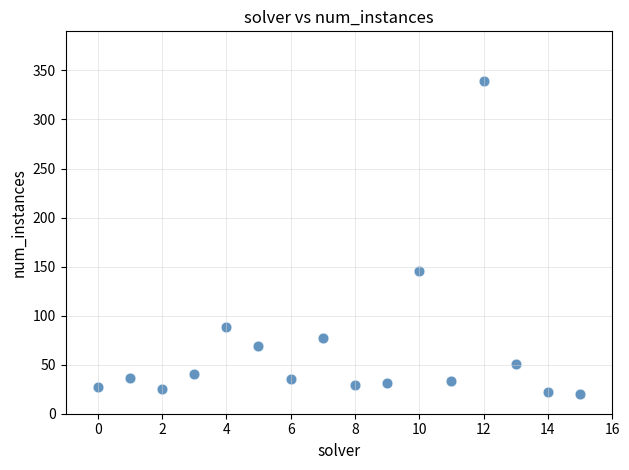

What is the range of Y values (max minus min)?

319